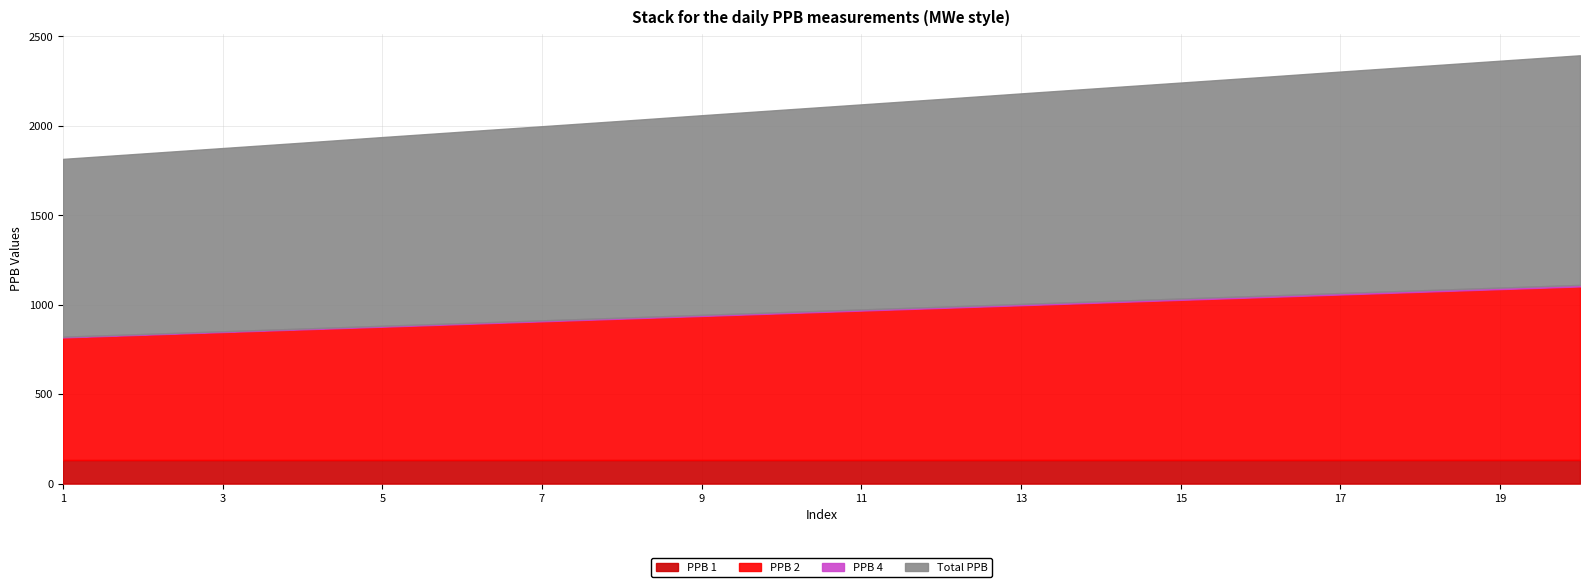

At 19, list the series in order from largest to smallest.

Total PPB, PPB 2, PPB 1, PPB 4